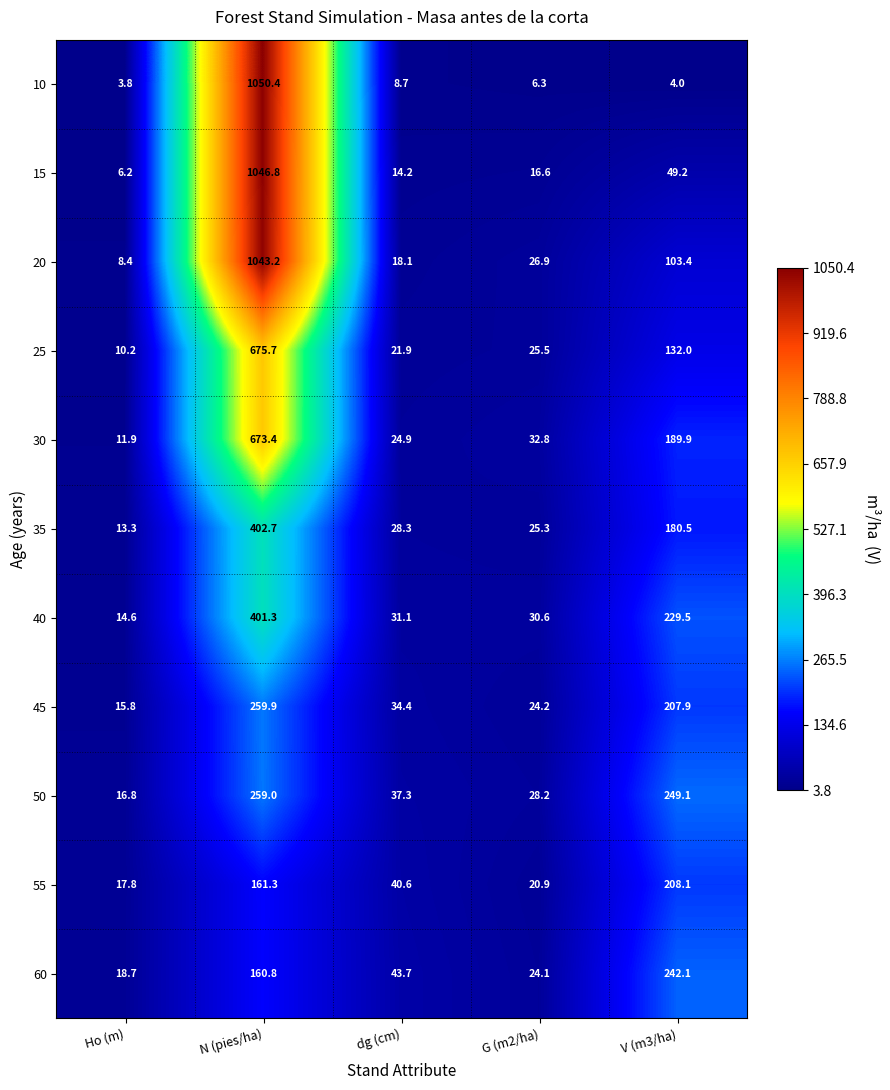

What is the average value of the 10 series?

214.6